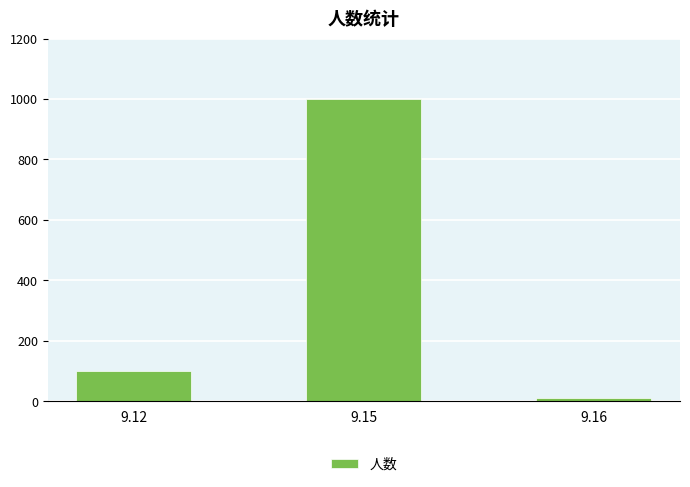

Which label corresponds to the smallest value in the chart?

9.16